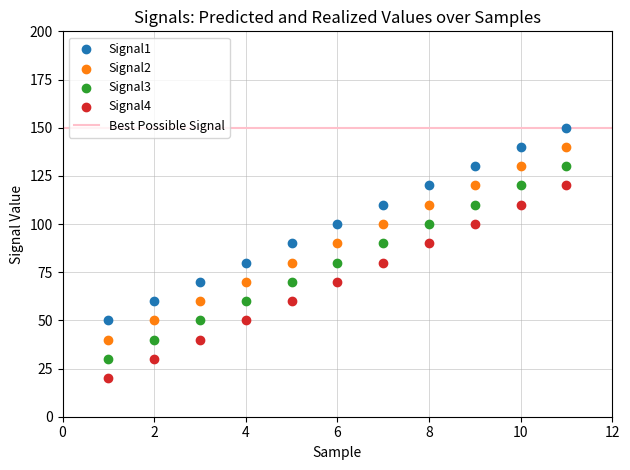

Across all data points, what is the range of X values (max minus min)?

10